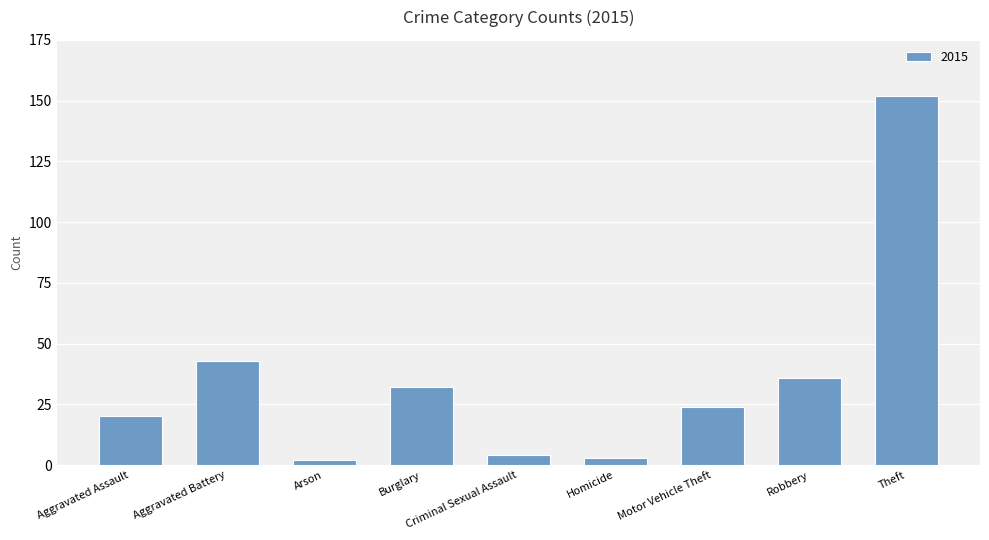

Which category has the highest value across all series?

Theft